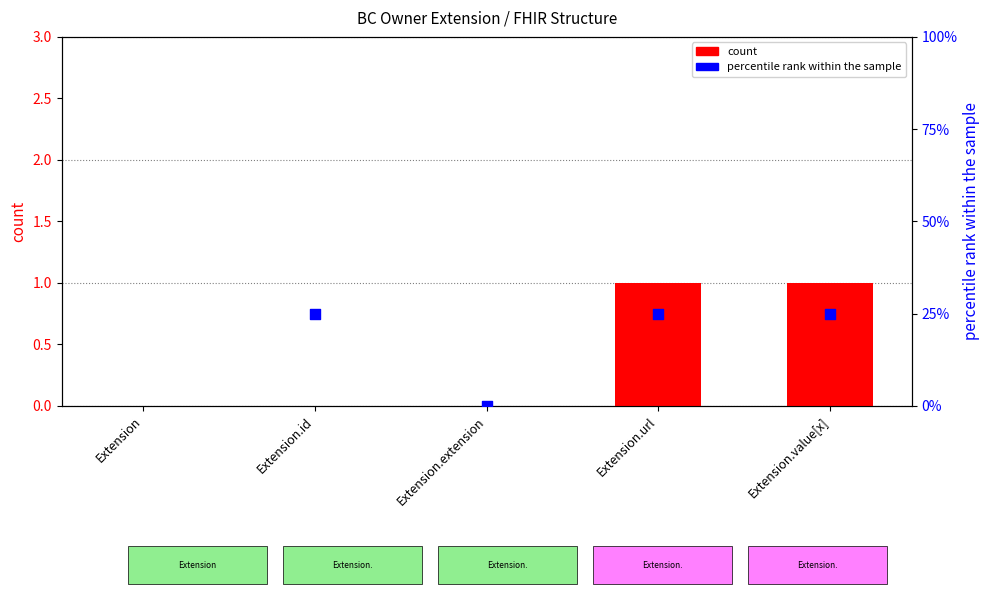

At which category is the sum across all series the highest?

Extension